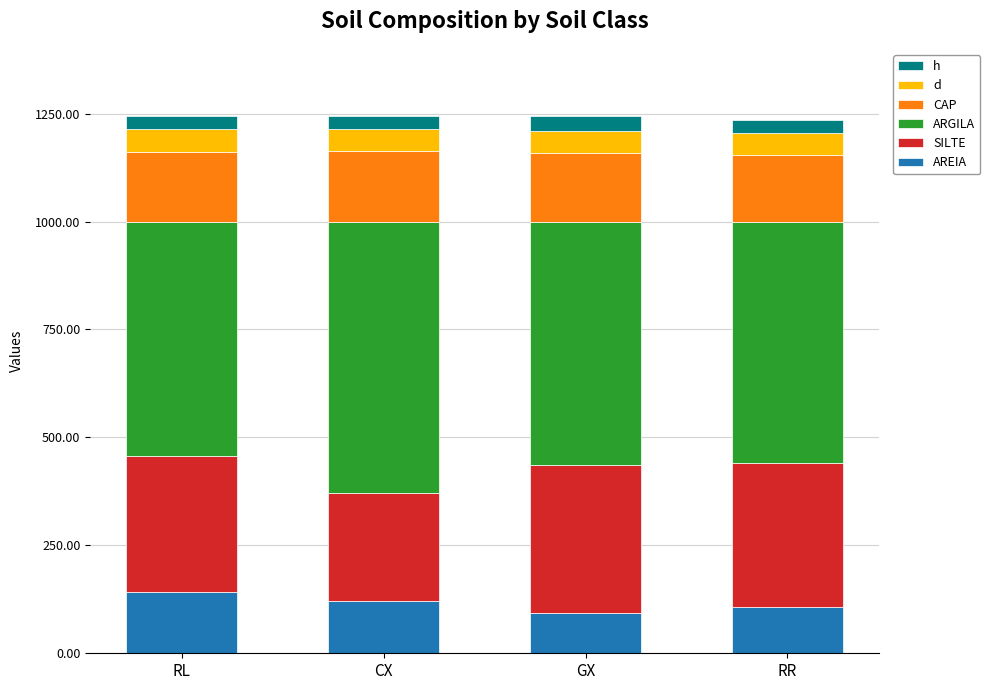

Are the bars grouped side by side (vs. stacked)?

No